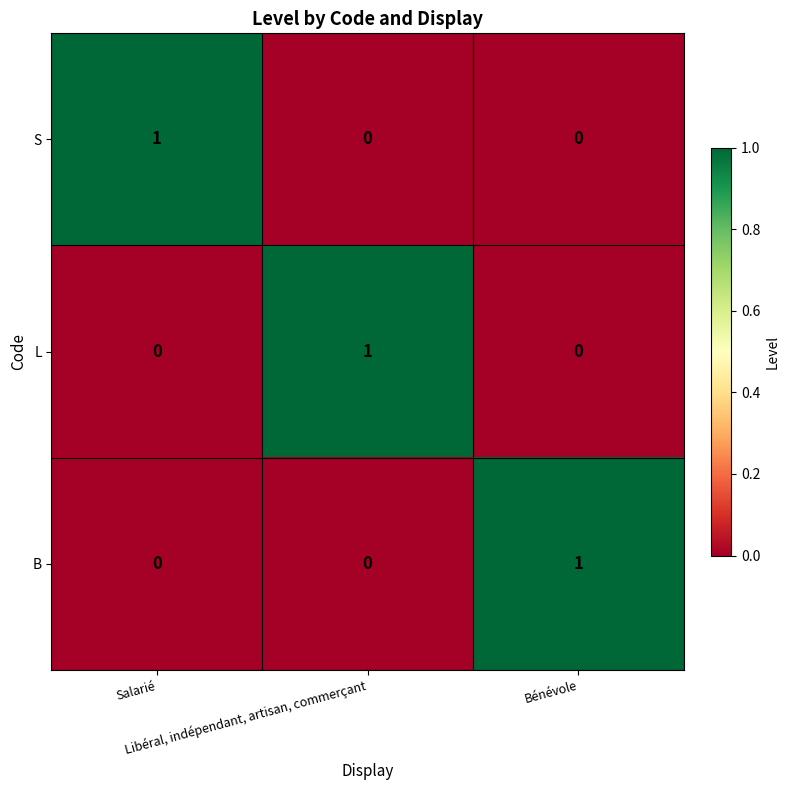

What is the total value across all series at Libéral, indépendant, artisan, commerçant?

1